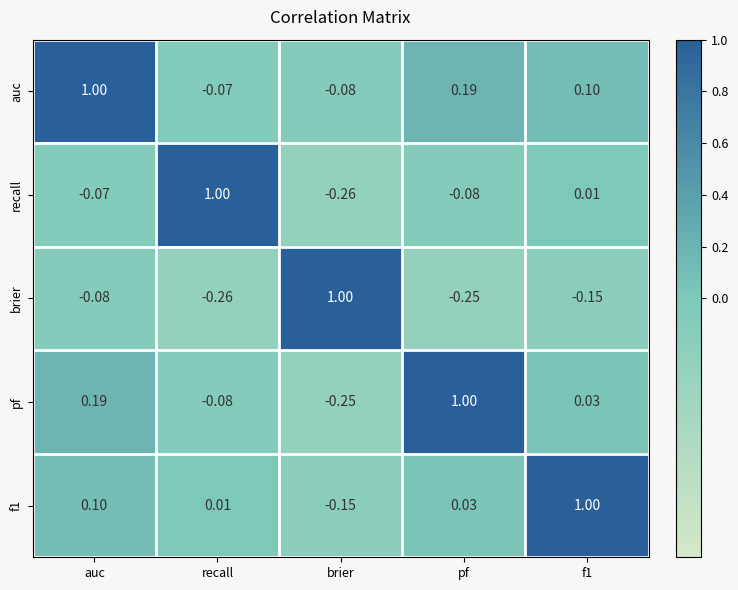

Which category has the lowest value in the pf series?

brier